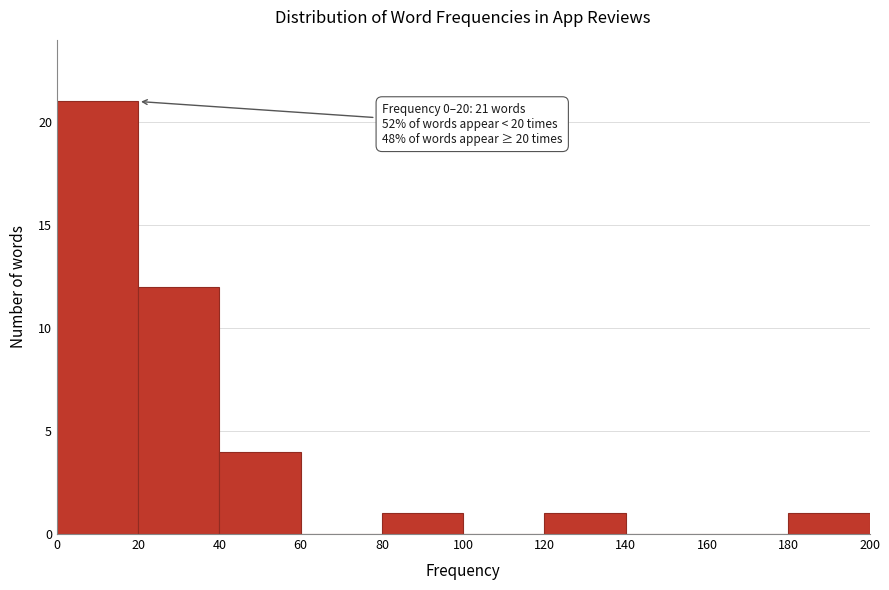

Over which range of the x-axis is the bar tallest?

0 to 20